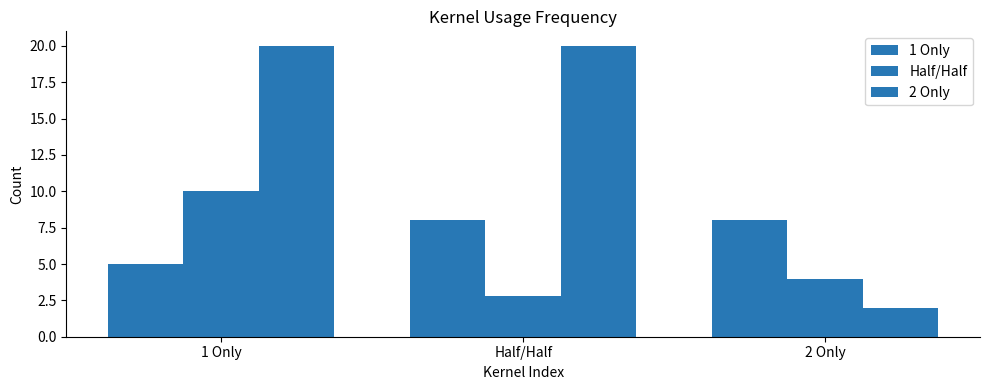

How many categories are shown in the chart?

3